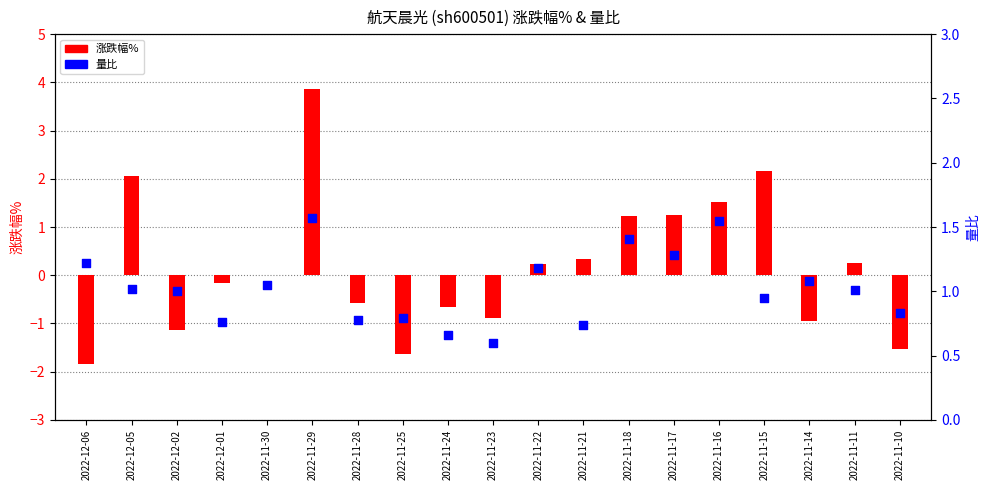

What is the ratio of the value at 2022-11-18 to the value at 2022-11-11?

1.4